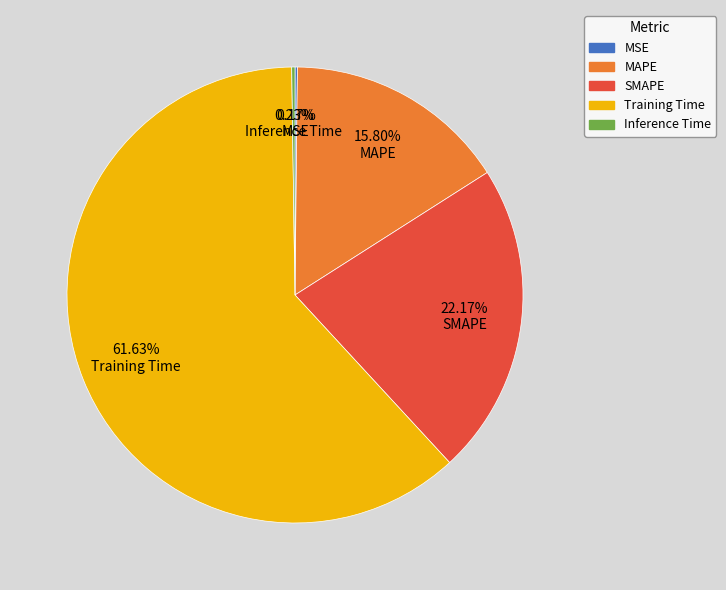

What is the ratio of the value at SMAPE to the value at Training Time?

0.4